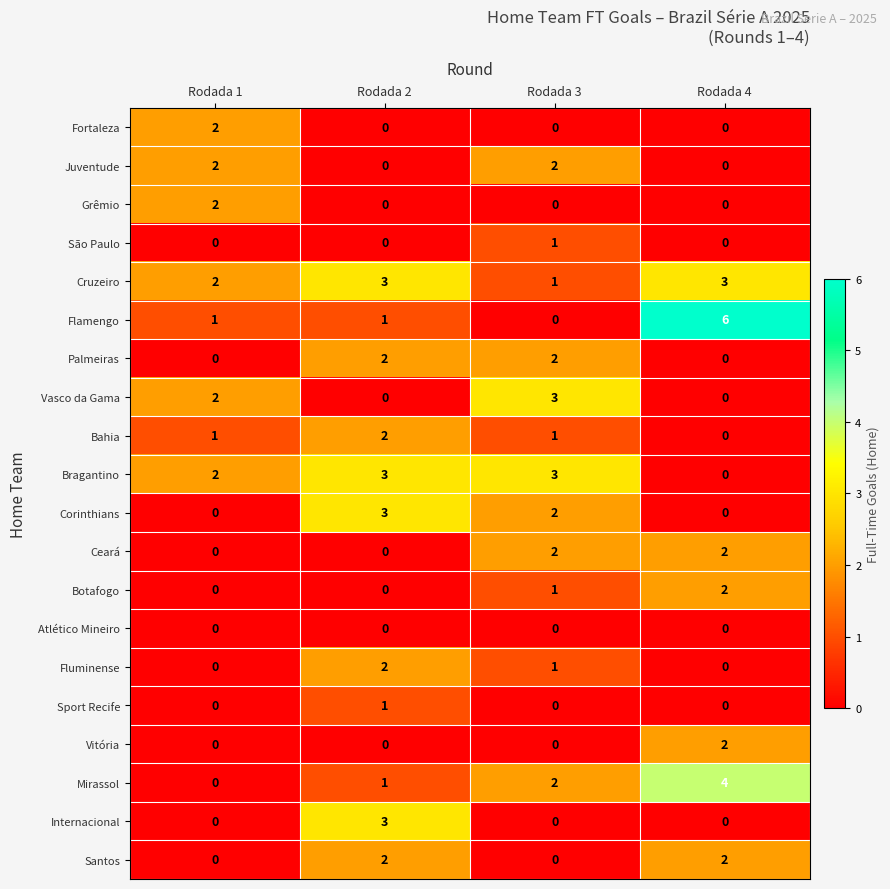

At how many categories does at least one series exceed 4?

1